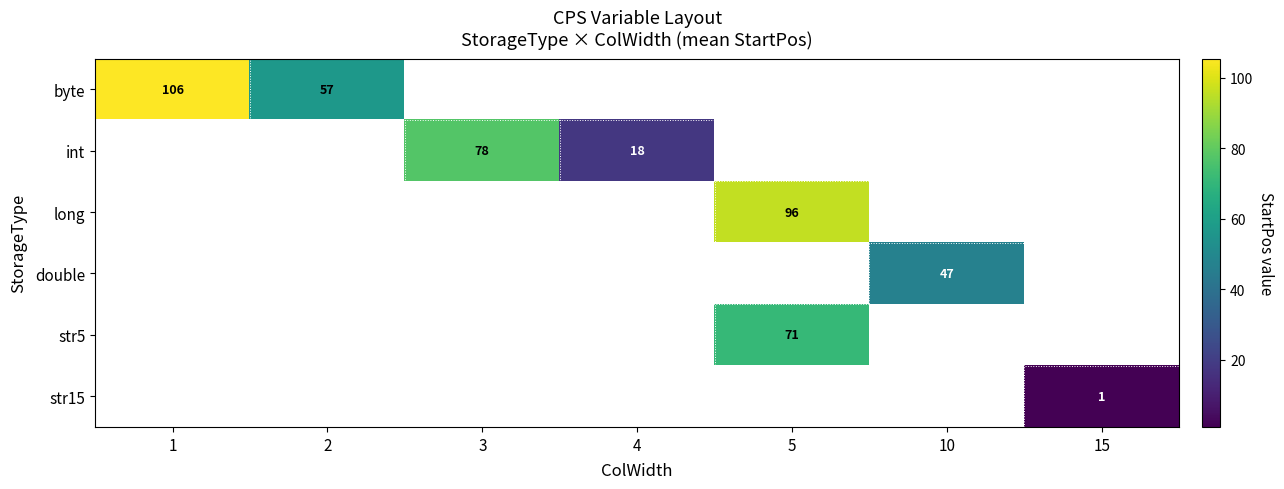

How many series are shown in this chart?

6